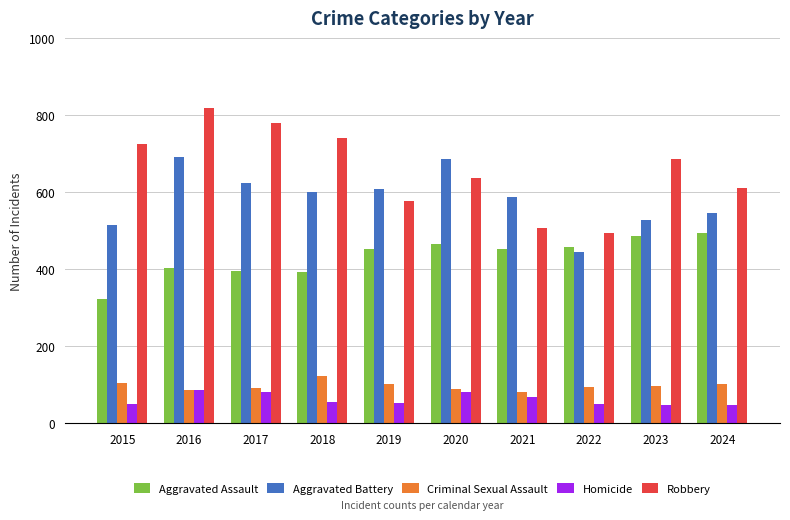

Read the Aggravated Assault value at 2024.

495